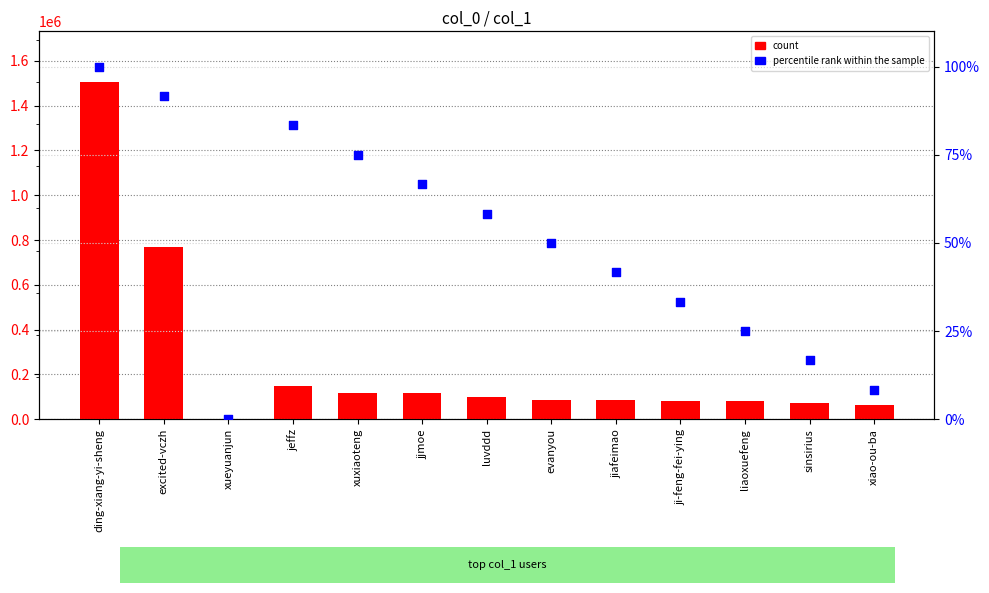

Which series contains the highest Y value?

count